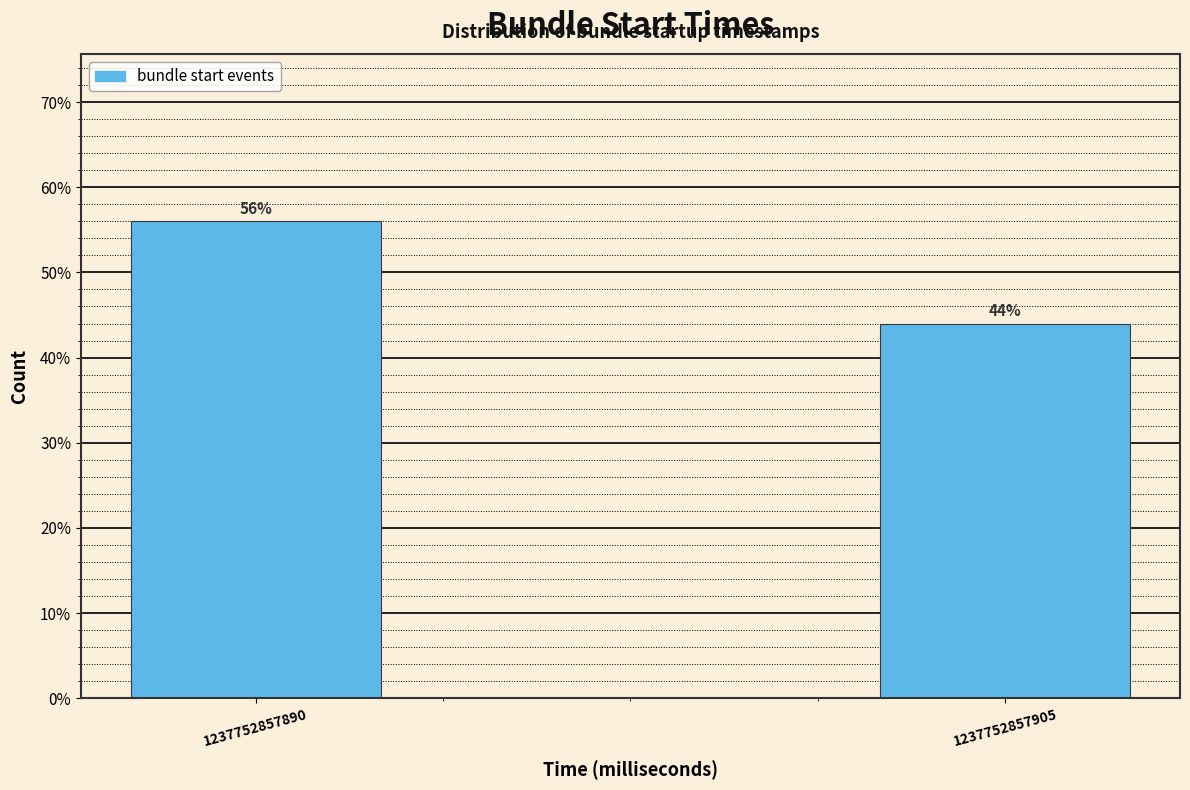

Reading right to left, what are all the values shown in this chart?

44.0	56.0